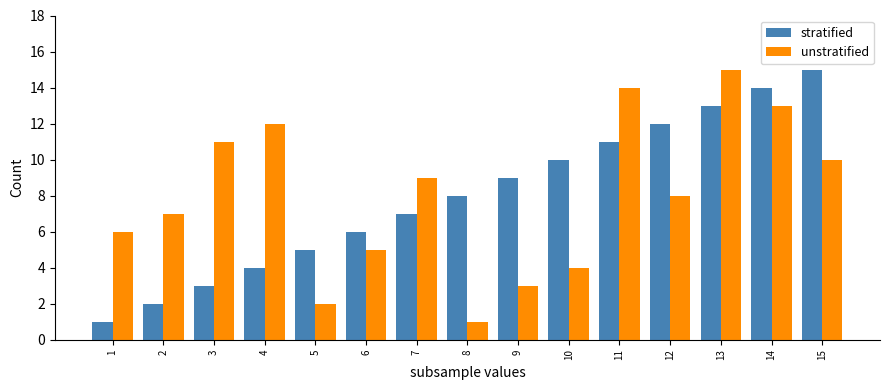

Which series changed the most between 2 and 11?

stratified